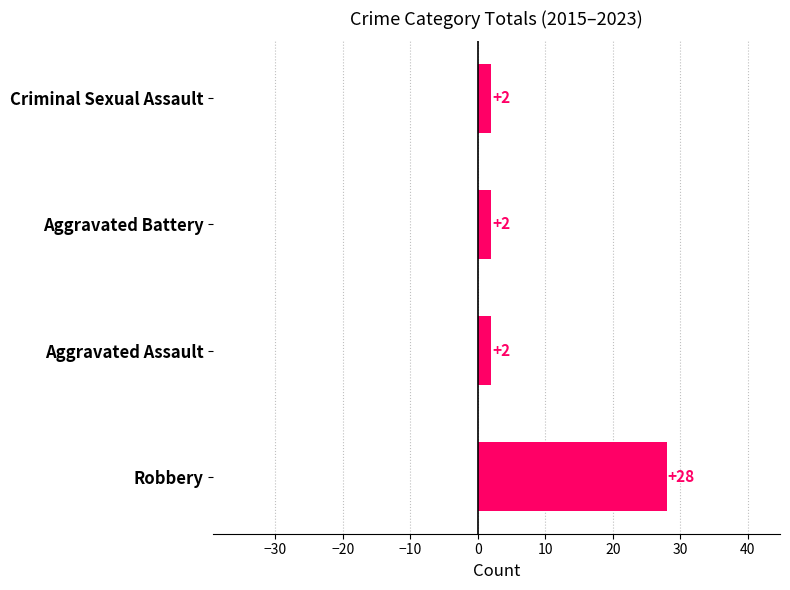

What value does the data have at Robbery, to the nearest 10?

30